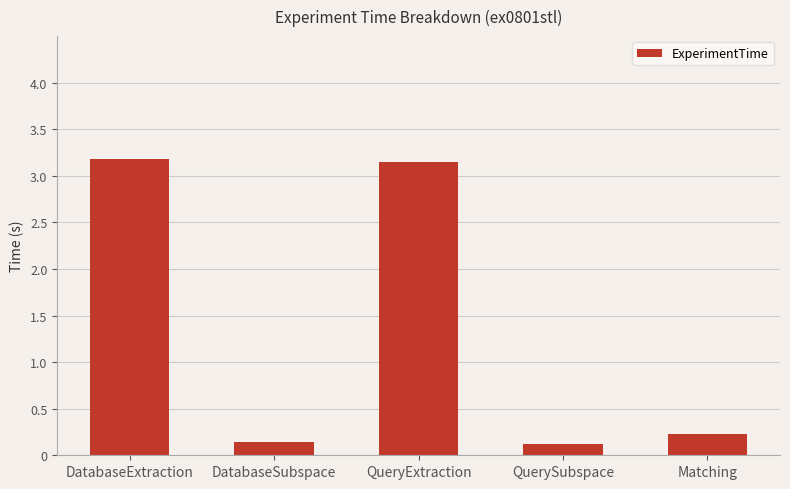

What is the difference between the maximum and minimum values?

3.1